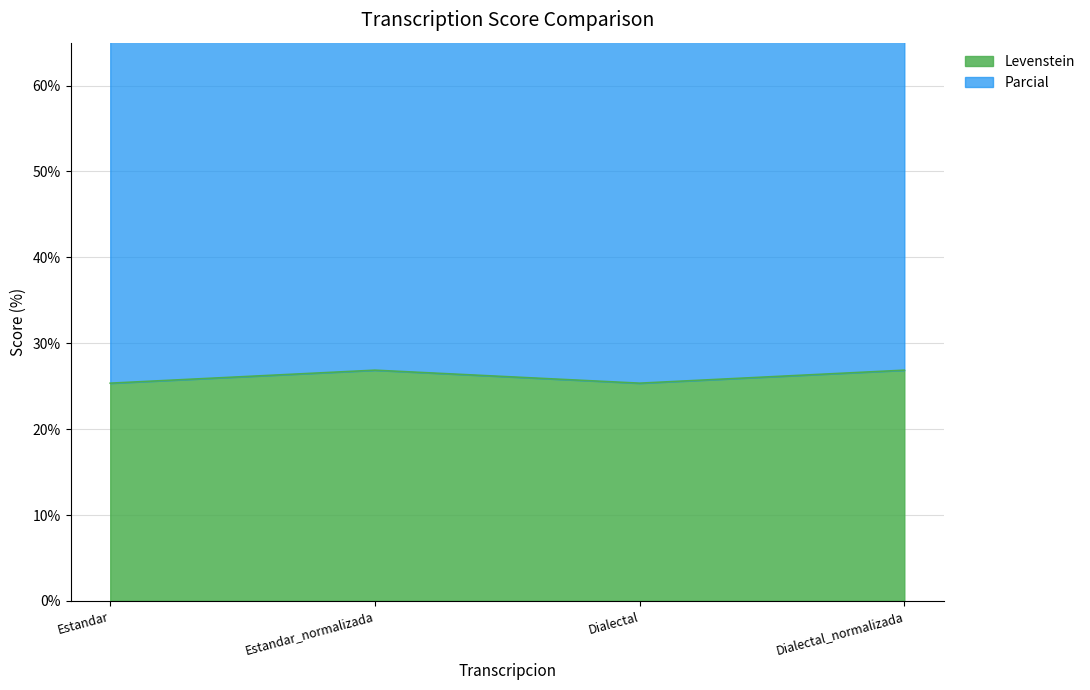

What is the approximate value of Levenstein at Estandar?

25.4